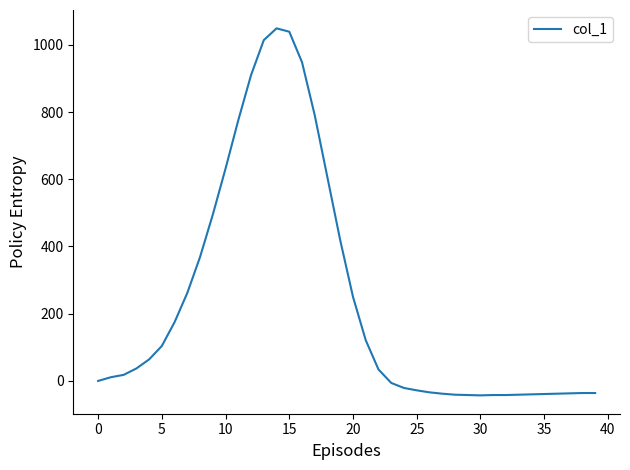

What is the difference between the second highest and minimum values?

1082